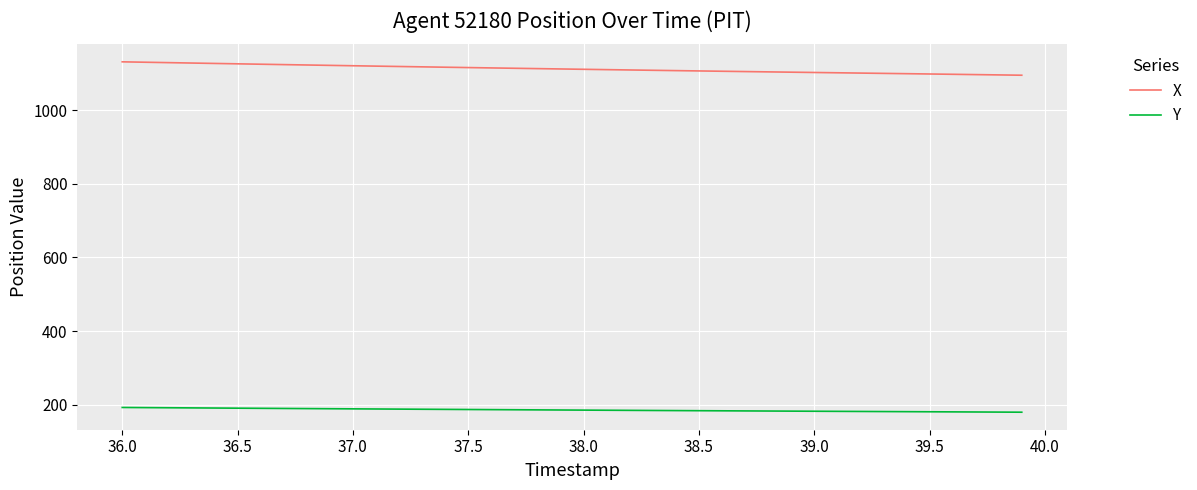

True or false: X and Y cross at least once.

False